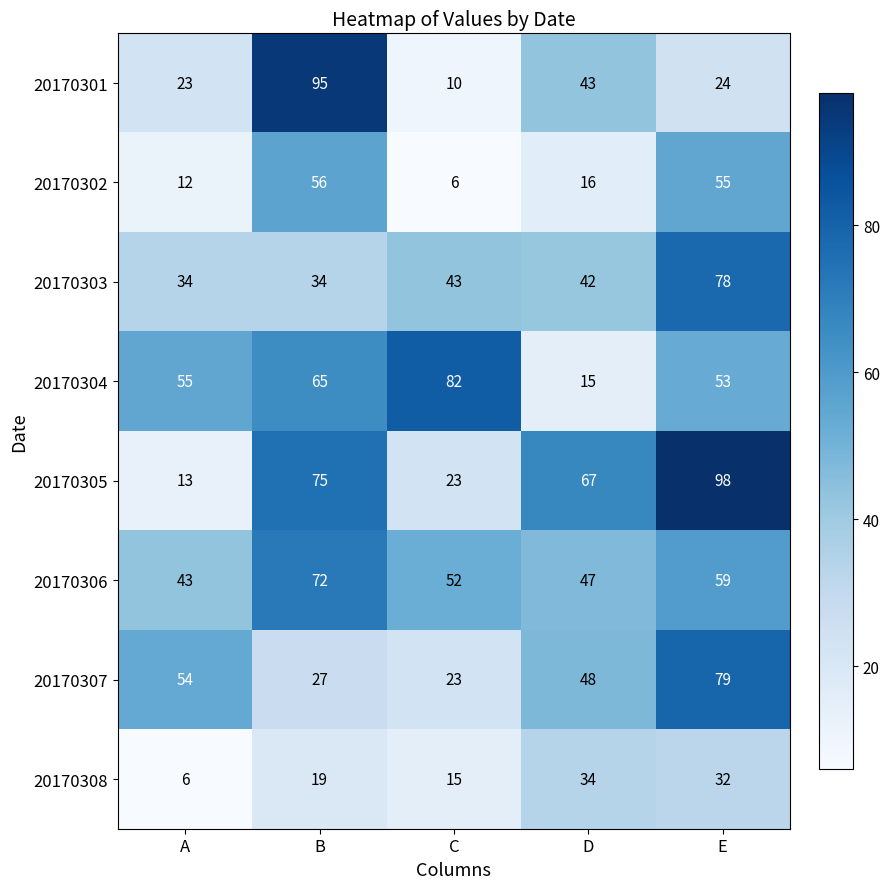

How many data points does each series have?

5